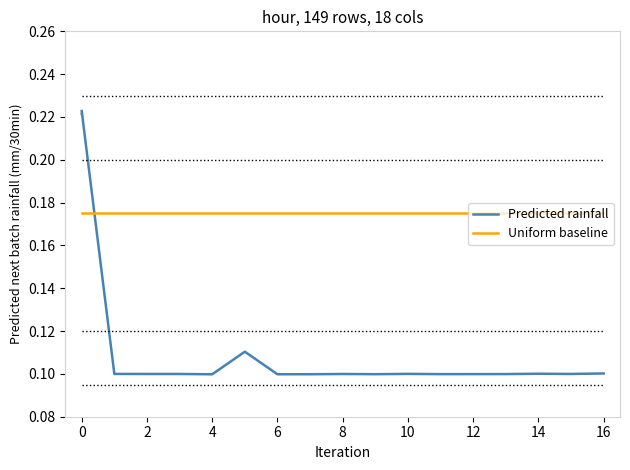

Which series has the largest total across all categories?

Uniform baseline